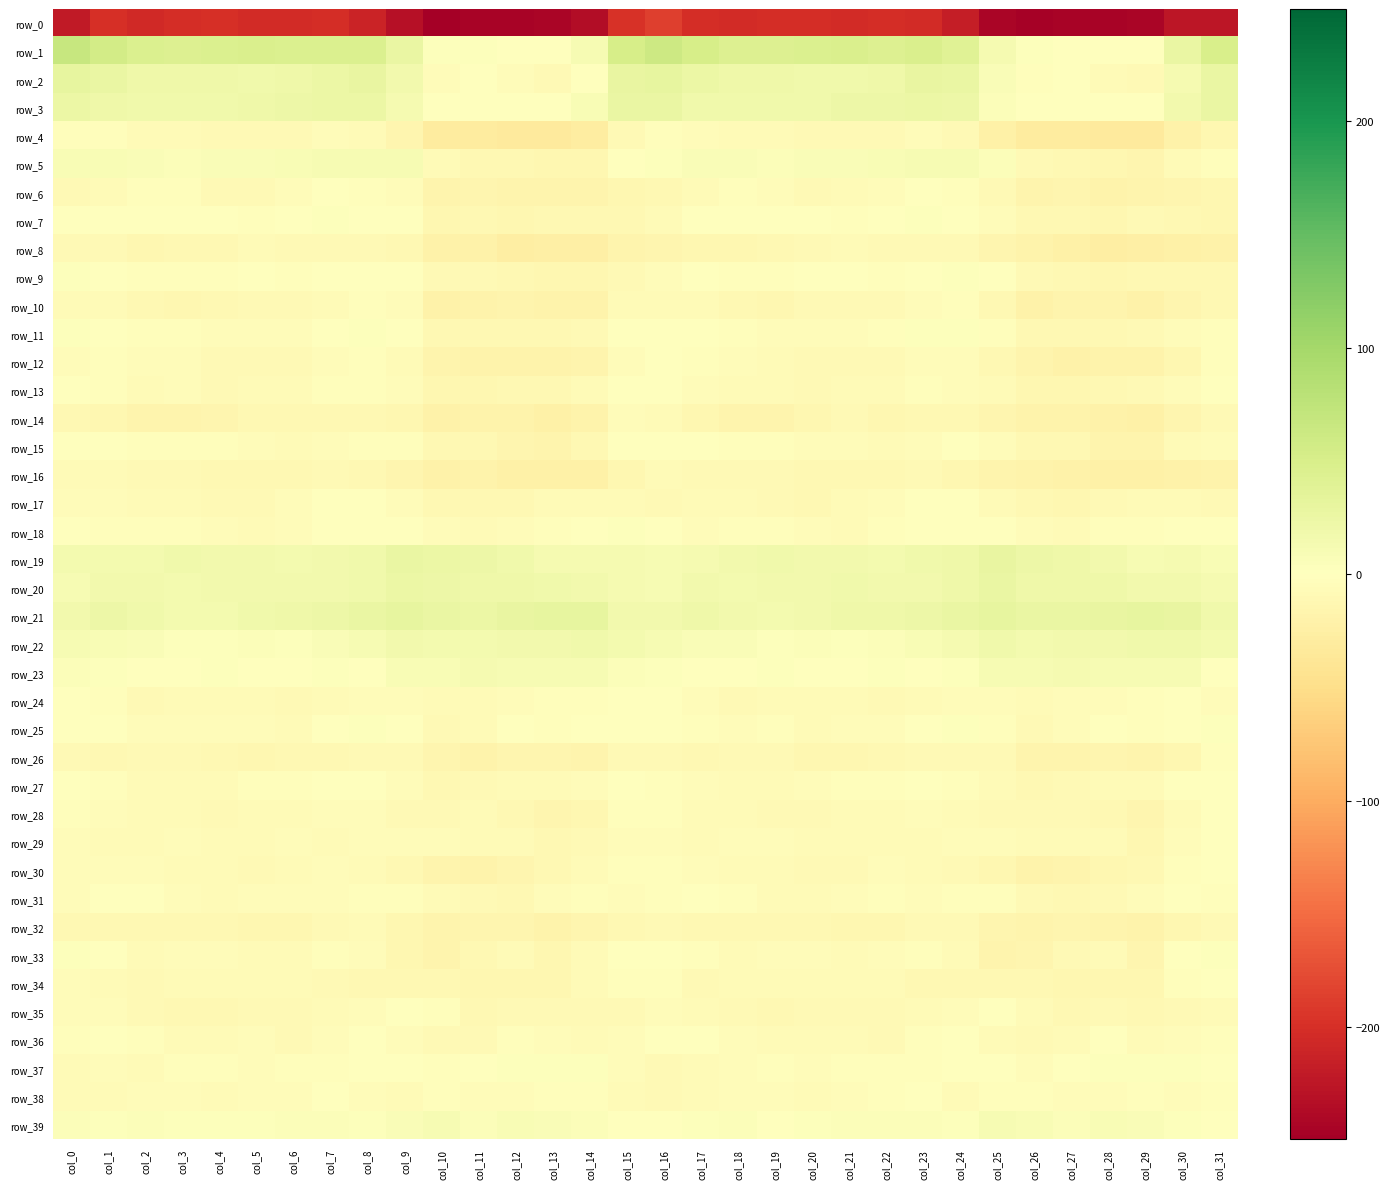

At which label does row_0 first exceed -205?

col_1